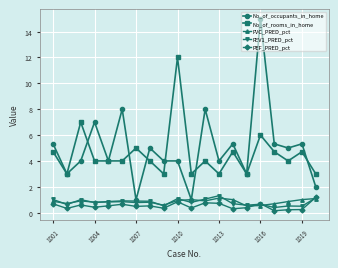

How many PEF_PRED_pct values are between 0 and 1?

19